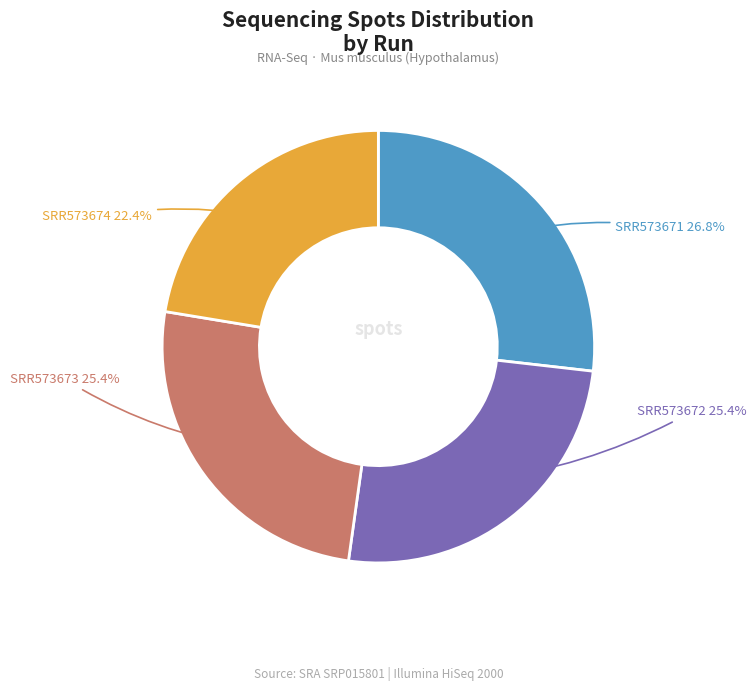

Count the number of slices in the pie.

4